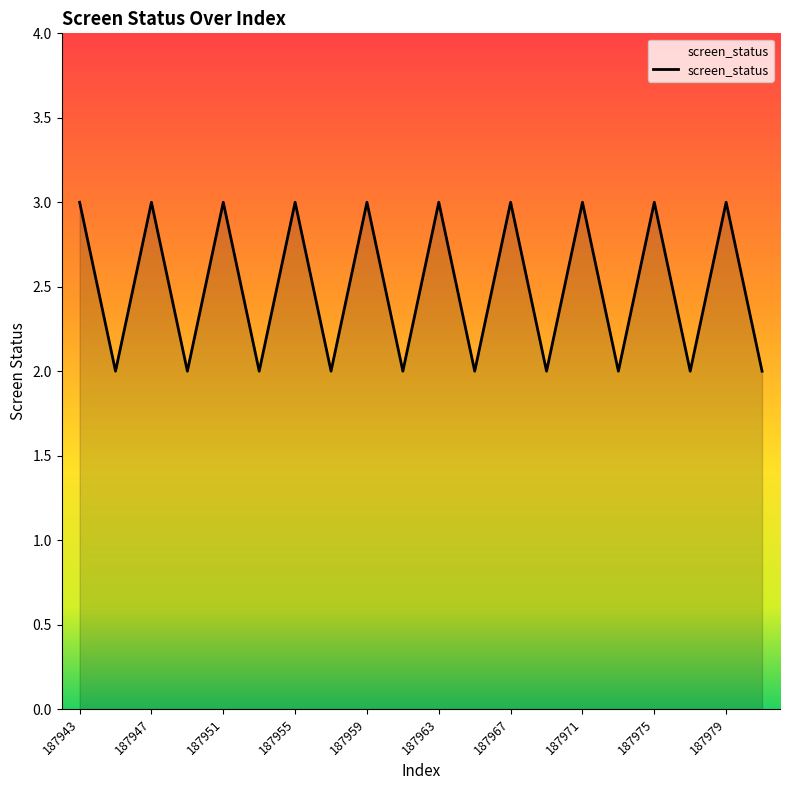

How many categories are shown in the chart?

20